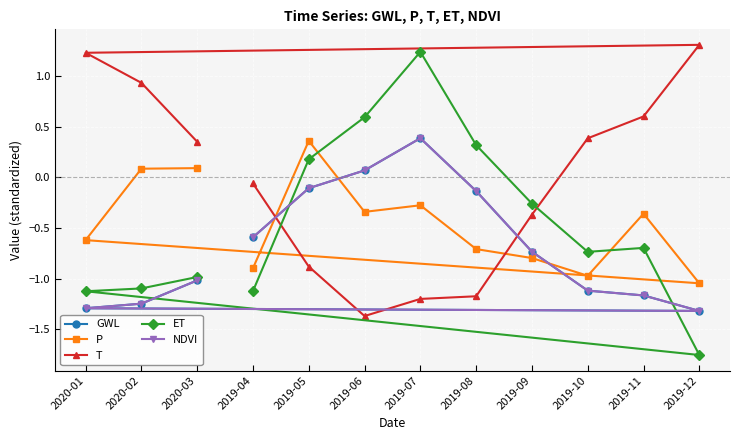

Reading left to right, transcribe all the data shown in this chart.

GWL: 2019-04=-0.6	2019-05=-0.1	2019-06=0.1	2019-07=0.4	2019-08=-0.1	2019-09=-0.7	2019-10=-1.1	2019-11=-1.2	2019-12=-1.3	2020-01=-1.3	2020-02=-1.2	2020-03=-1.0
P: 2019-04=-0.9	2019-05=0.4	2019-06=-0.3	2019-07=-0.3	2019-08=-0.7	2019-09=-0.8	2019-10=-1.0	2019-11=-0.4	2019-12=-1.0	2020-01=-0.6	2020-02=0.1	2020-03=0.1
T: 2019-04=-0.1	2019-05=-0.9	2019-06=-1.4	2019-07=-1.2	2019-08=-1.2	2019-09=-0.4	2019-10=0.4	2019-11=0.6	2019-12=1.3	2020-01=1.2	2020-02=0.9	2020-03=0.4
ET: 2019-04=-1.1	2019-05=0.2	2019-06=0.6	2019-07=1.2	2019-08=0.3	2019-09=-0.3	2019-10=-0.7	2019-11=-0.7	2019-12=-1.8	2020-01=-1.1	2020-02=-1.1	2020-03=-1.0
NDVI: 2019-04=-0.6	2019-05=-0.1	2019-06=0.1	2019-07=0.4	2019-08=-0.1	2019-09=-0.7	2019-10=-1.1	2019-11=-1.2	2019-12=-1.3	2020-01=-1.3	2020-02=-1.2	2020-03=-1.0